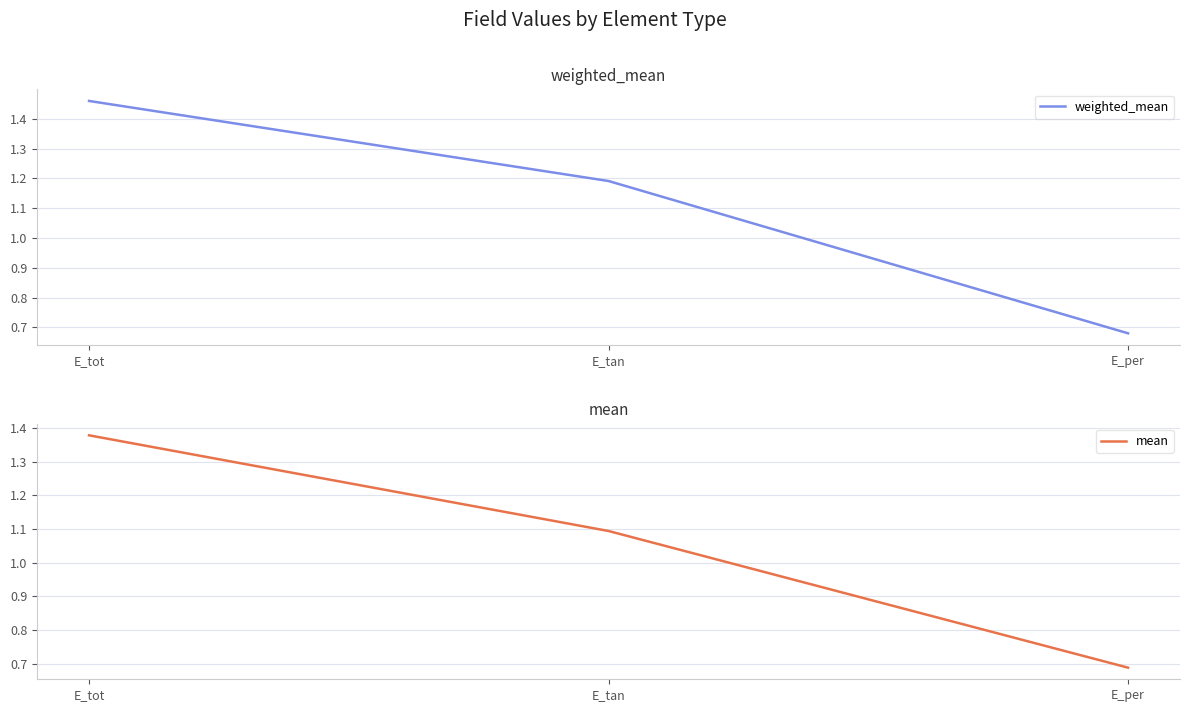

What is the lowest value of the mean series?

0.7